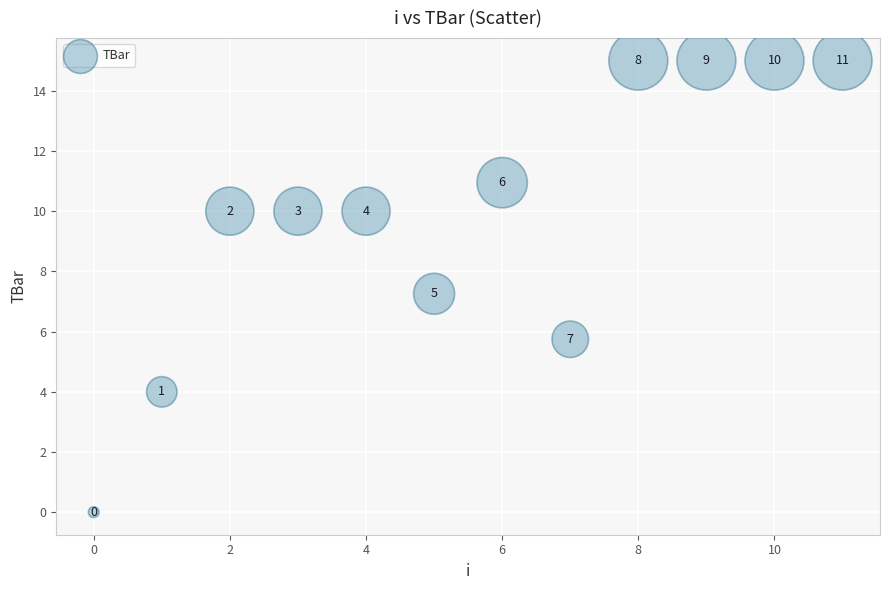

What is the average Y value?

9.8